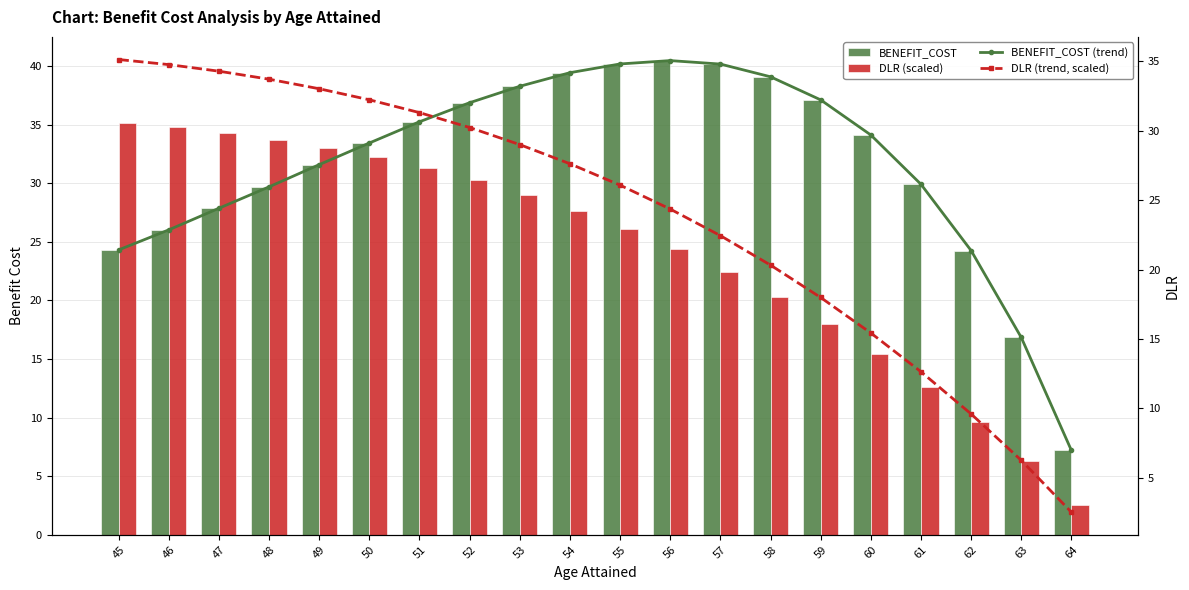

What is the difference between the BENEFIT_COST (trend) values at 47 and 51?

7.4